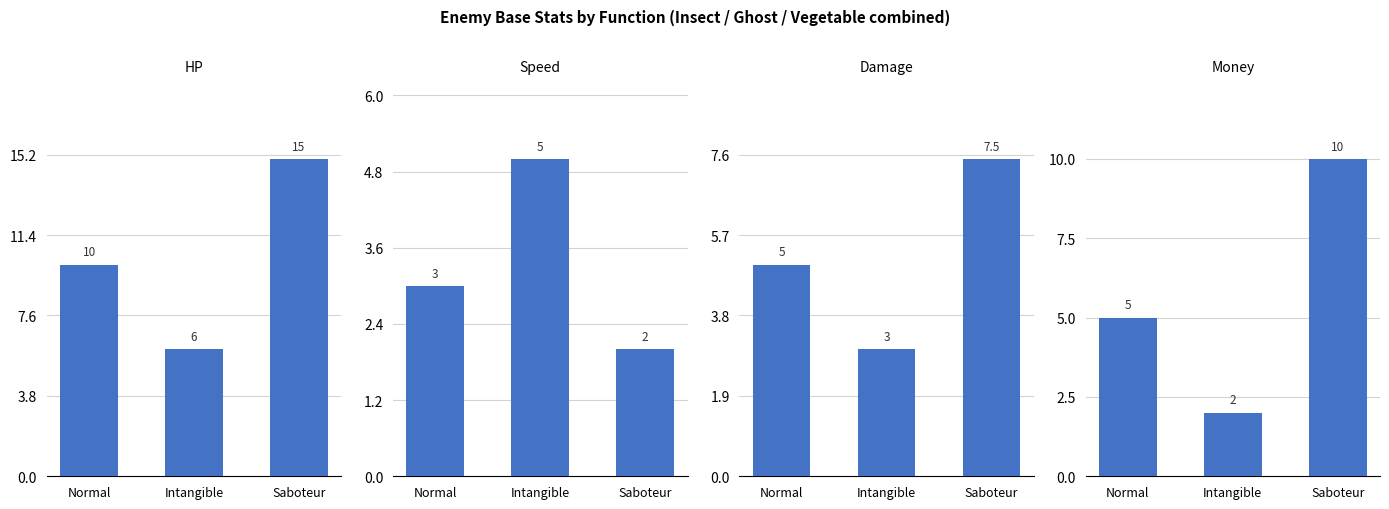

How many data points in Damage are less than 5?

1